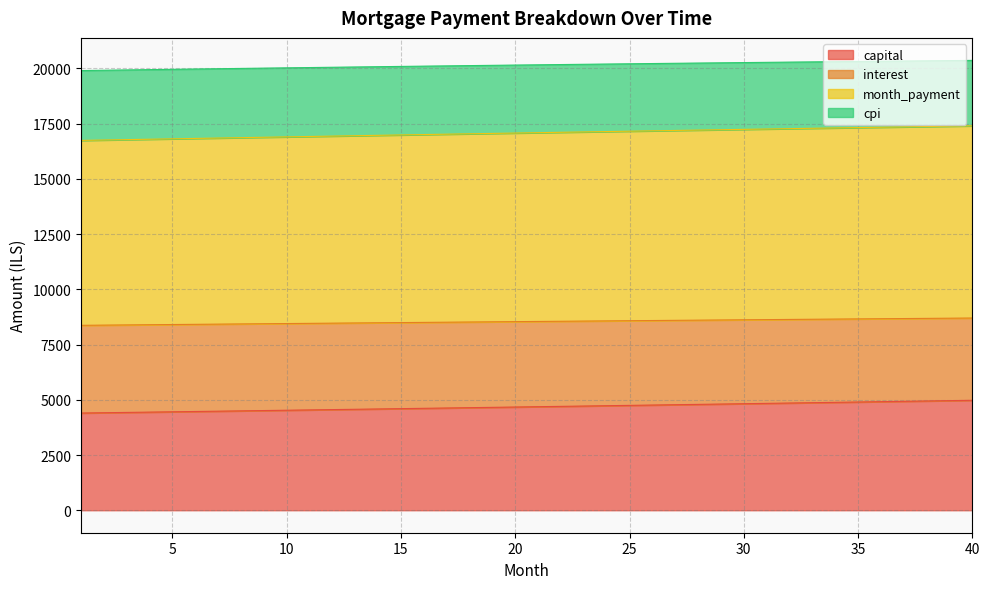

Count the number of data series in this chart.

4